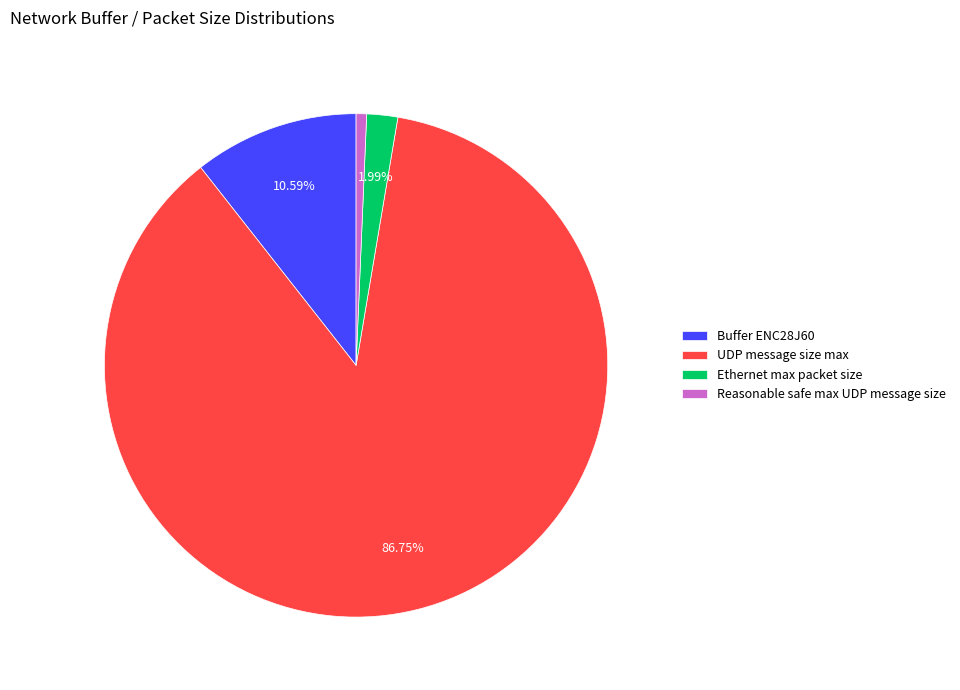

Which slice is the smallest?

Reasonable safe max UDP message size